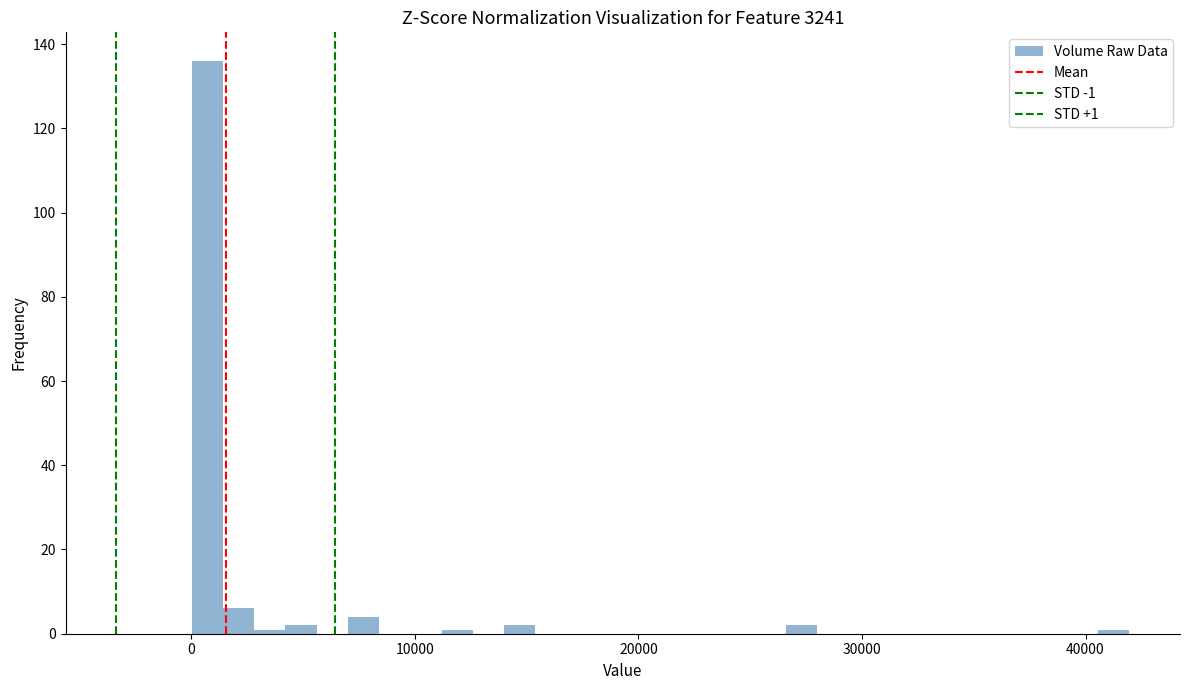

Read against the x-axis, roughly where is the centre of the tallest bar?

1000